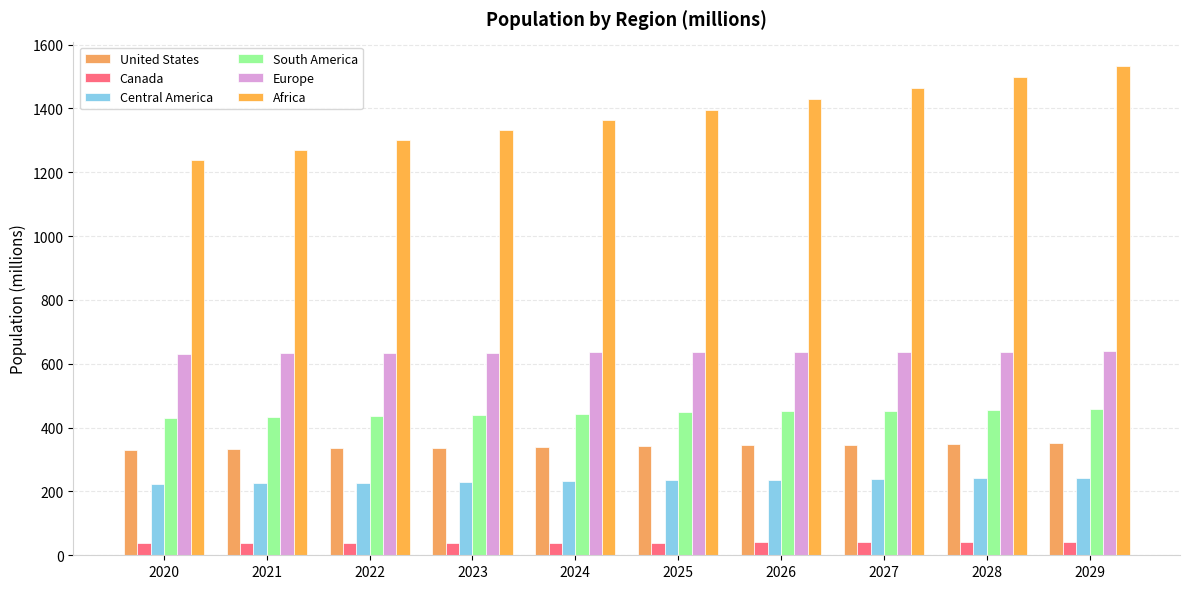

What are all the series names shown in the legend?

United States, Canada, Central America, South America, Europe, Africa